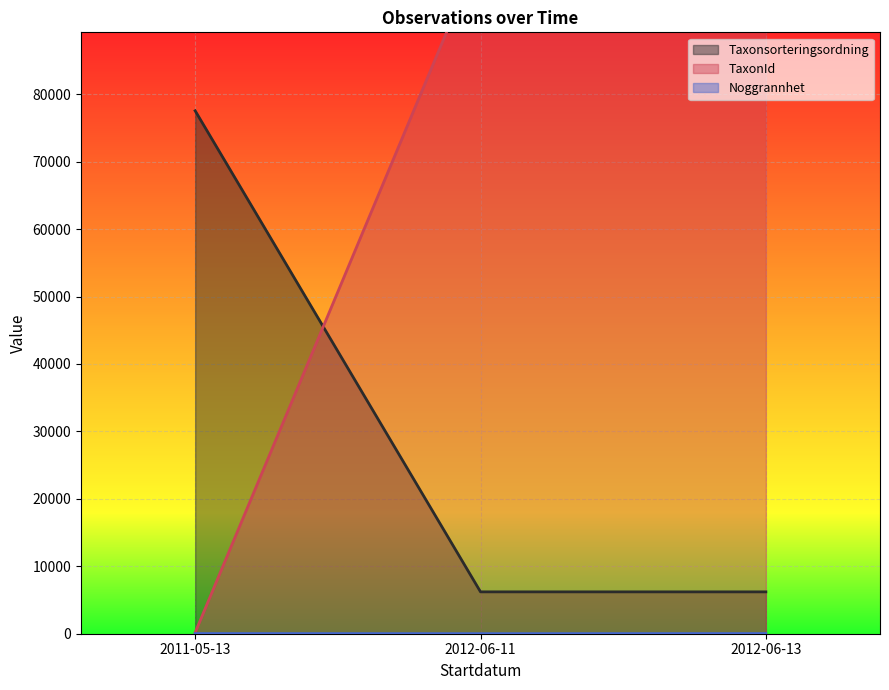

At 2012-06-11, list the series in order from largest to smallest.

TaxonId, Taxonsorteringsordning, Noggrannhet